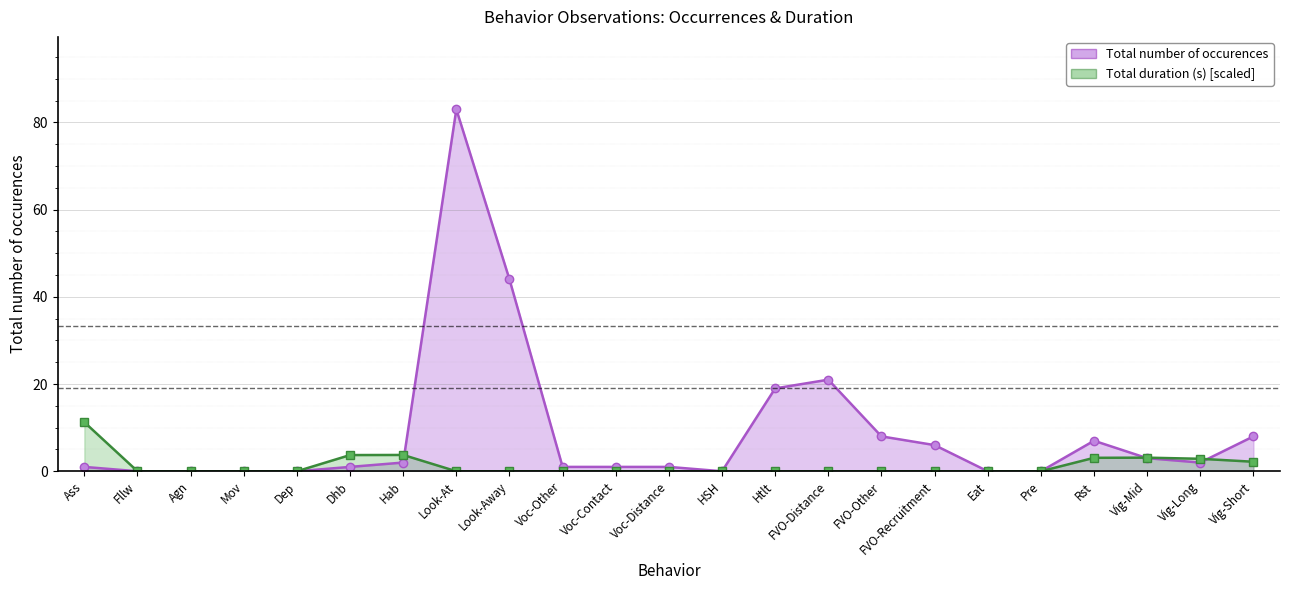

How many values in Total number of occurences are above zero?

16